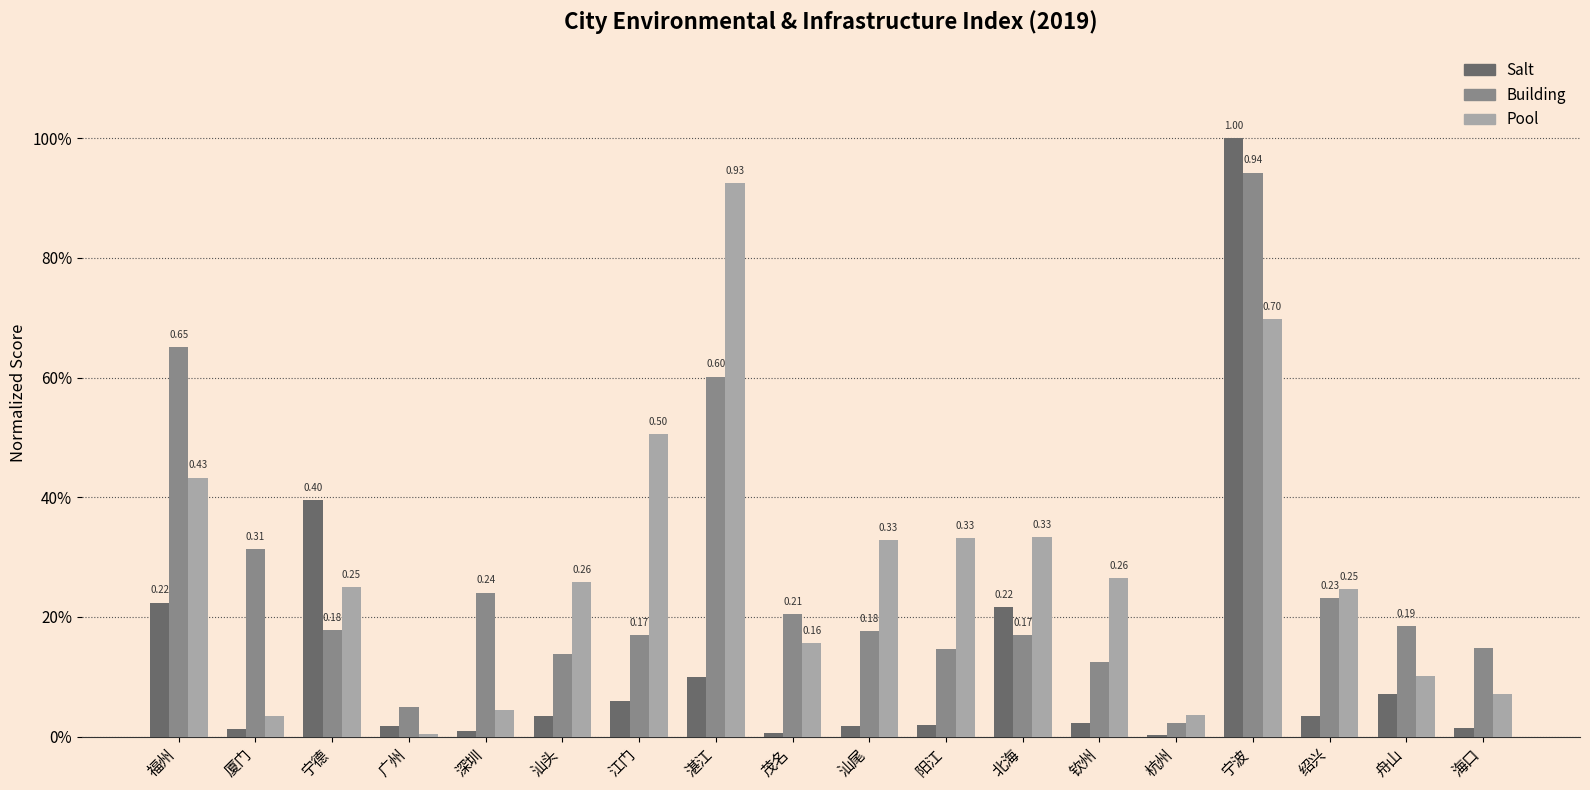

Which category has the highest value across all series?

宁波